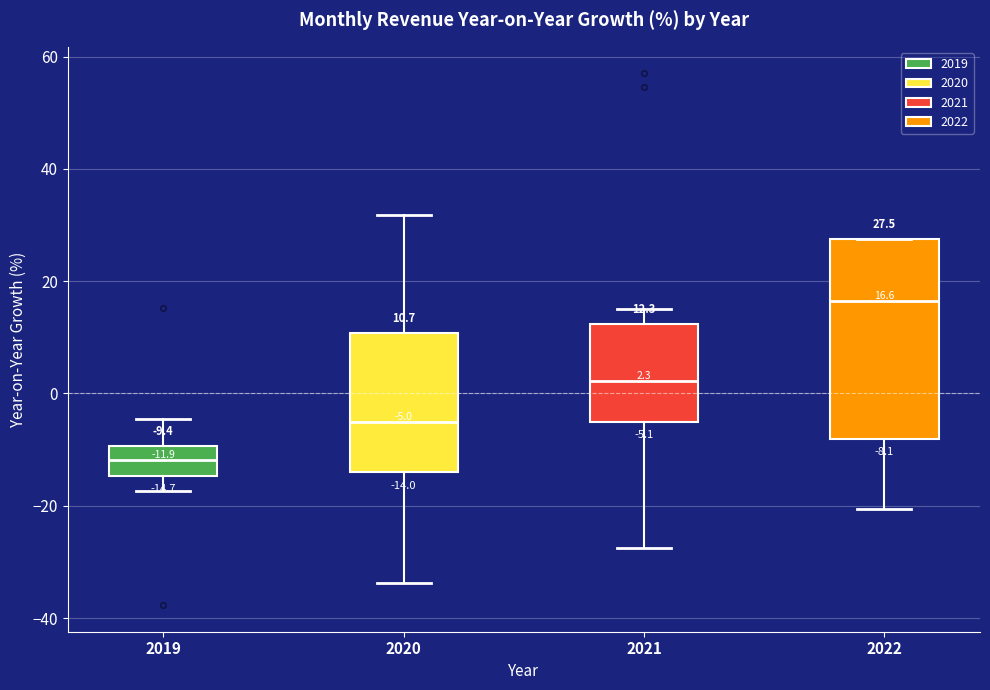

Comparing the boxes themselves (not the whiskers), which one is the tallest?

2022